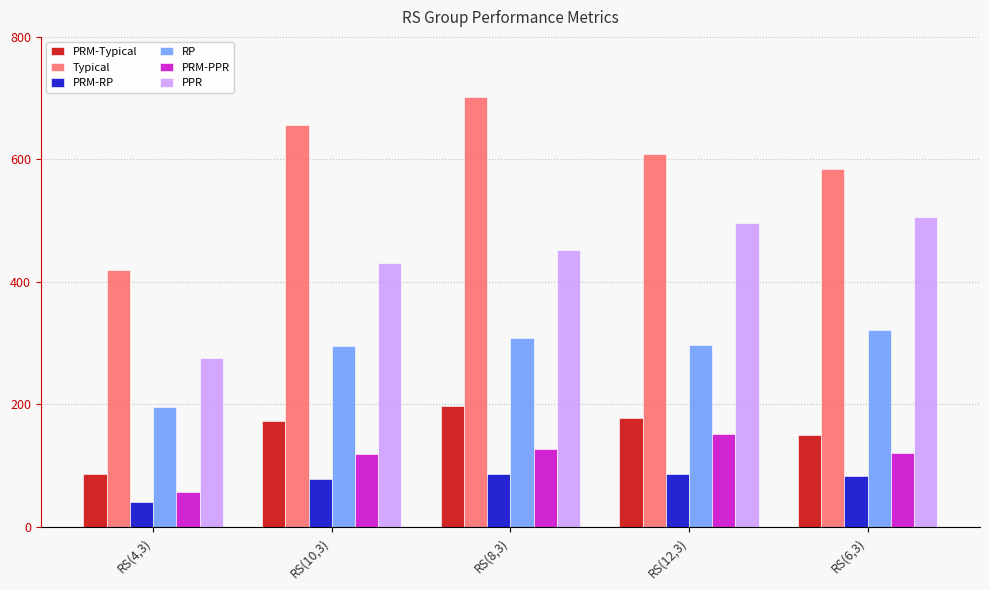

True or false: Typical has a value of 702.0 at RS(8,3).

True